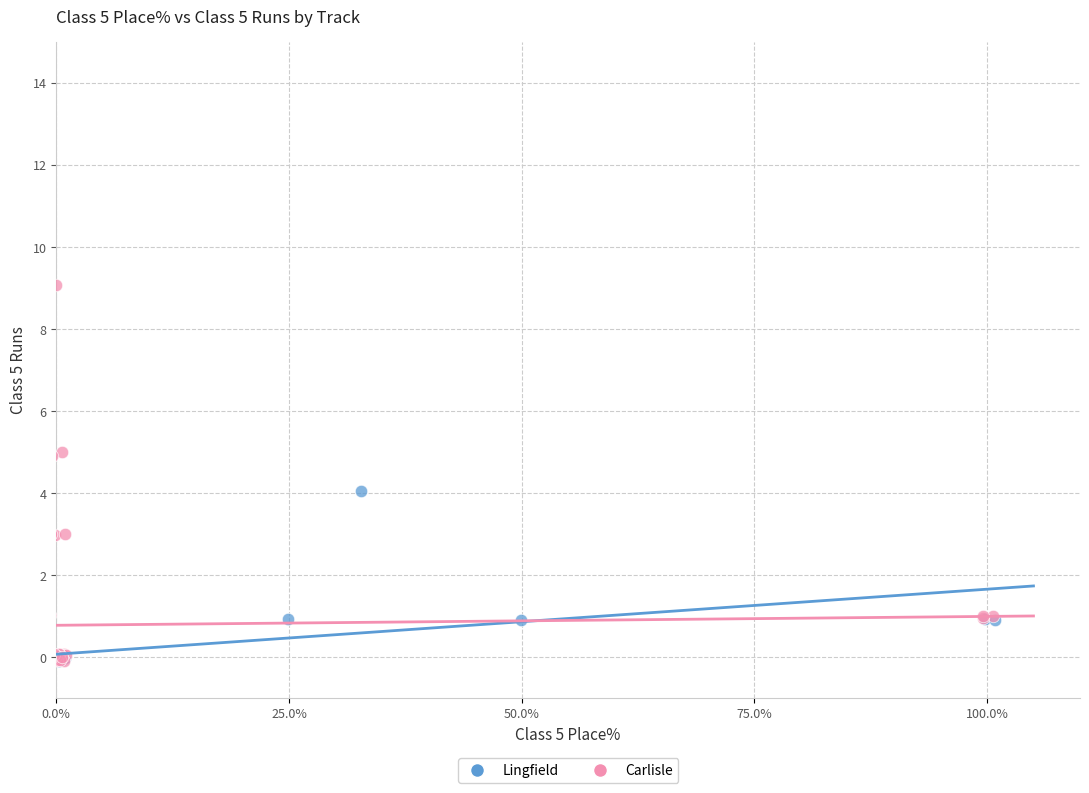

Which series reaches the maximum Y coordinate?

Carlisle